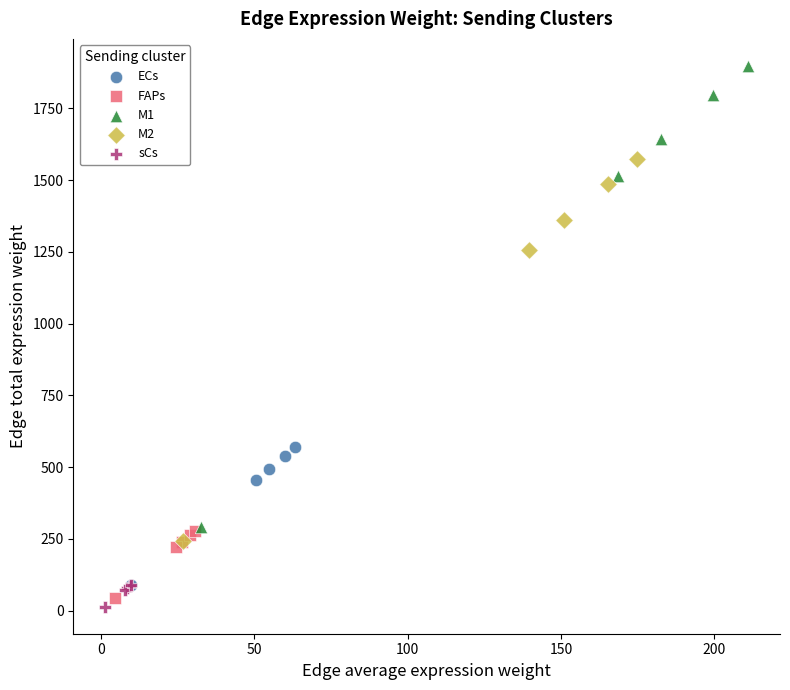

Which series has the largest Y range (max minus min)?

M1